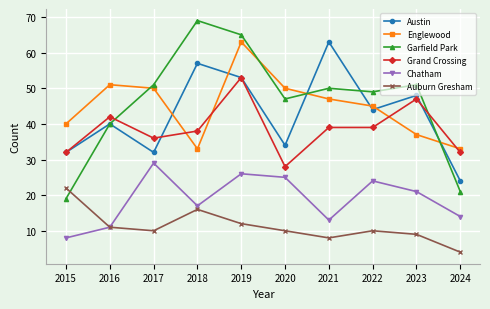

What are all the series names shown in the legend?

Austin, Englewood, Garfield Park, Grand Crossing, Chatham, Auburn Gresham